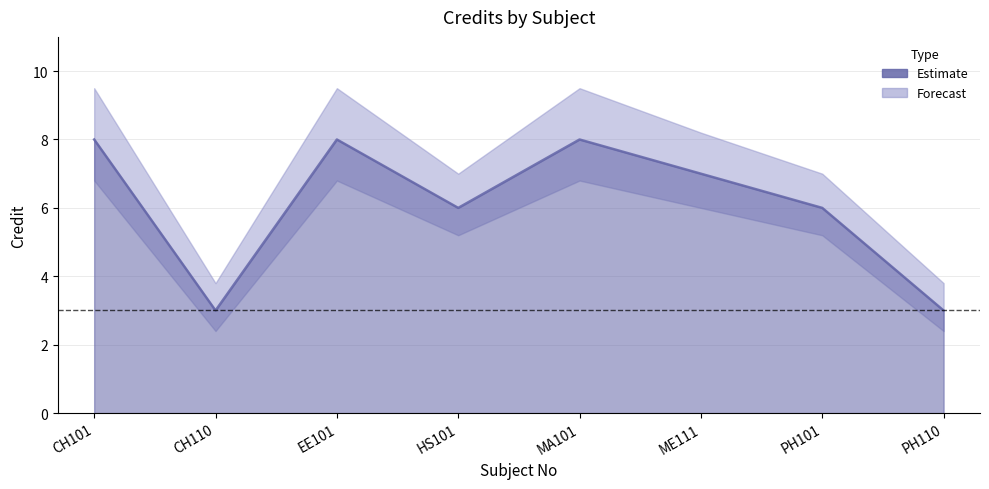

At which label is the value closest to 5?

HS101